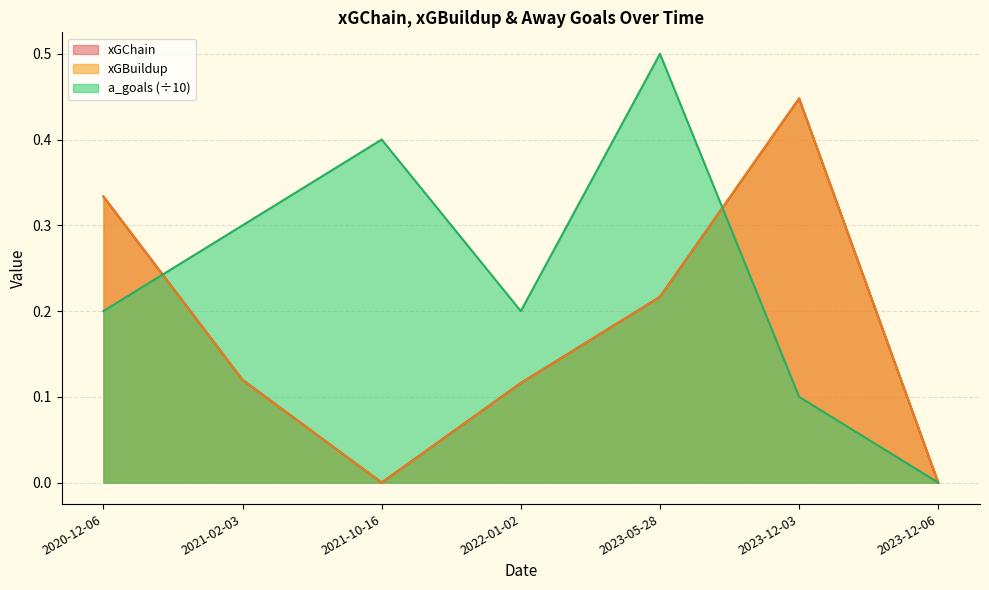

What is the difference between the maximum and minimum values in the xGBuildup series?

0.4